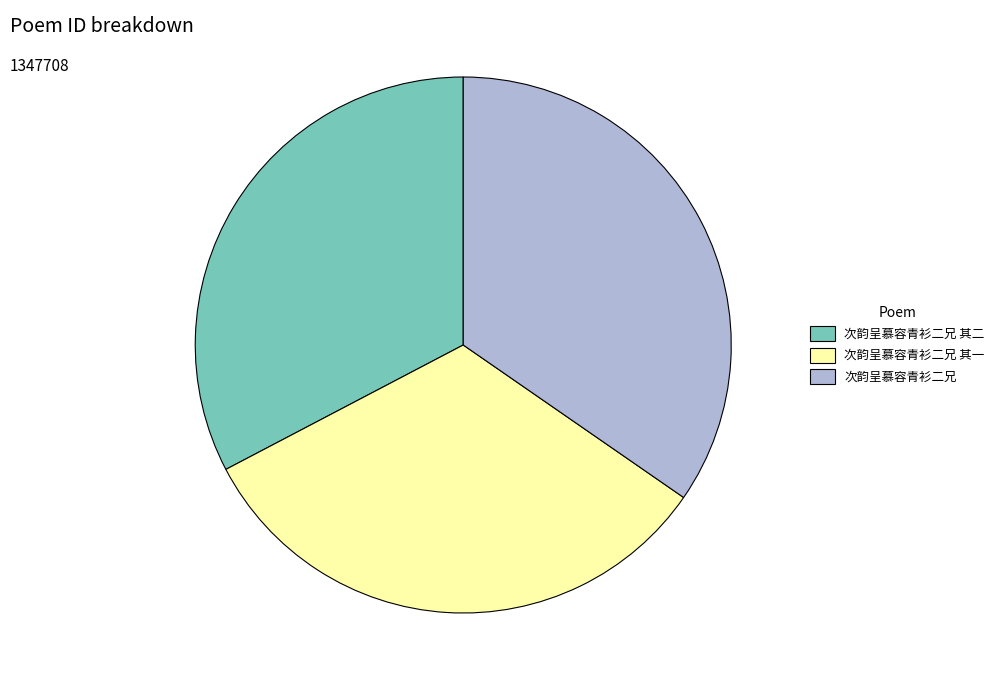

How many slices are in this pie chart?

3